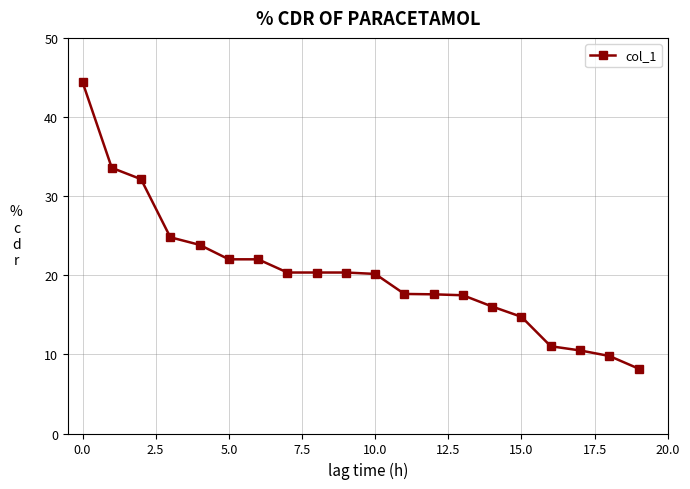

What is the minimum value shown in the chart?

8.2